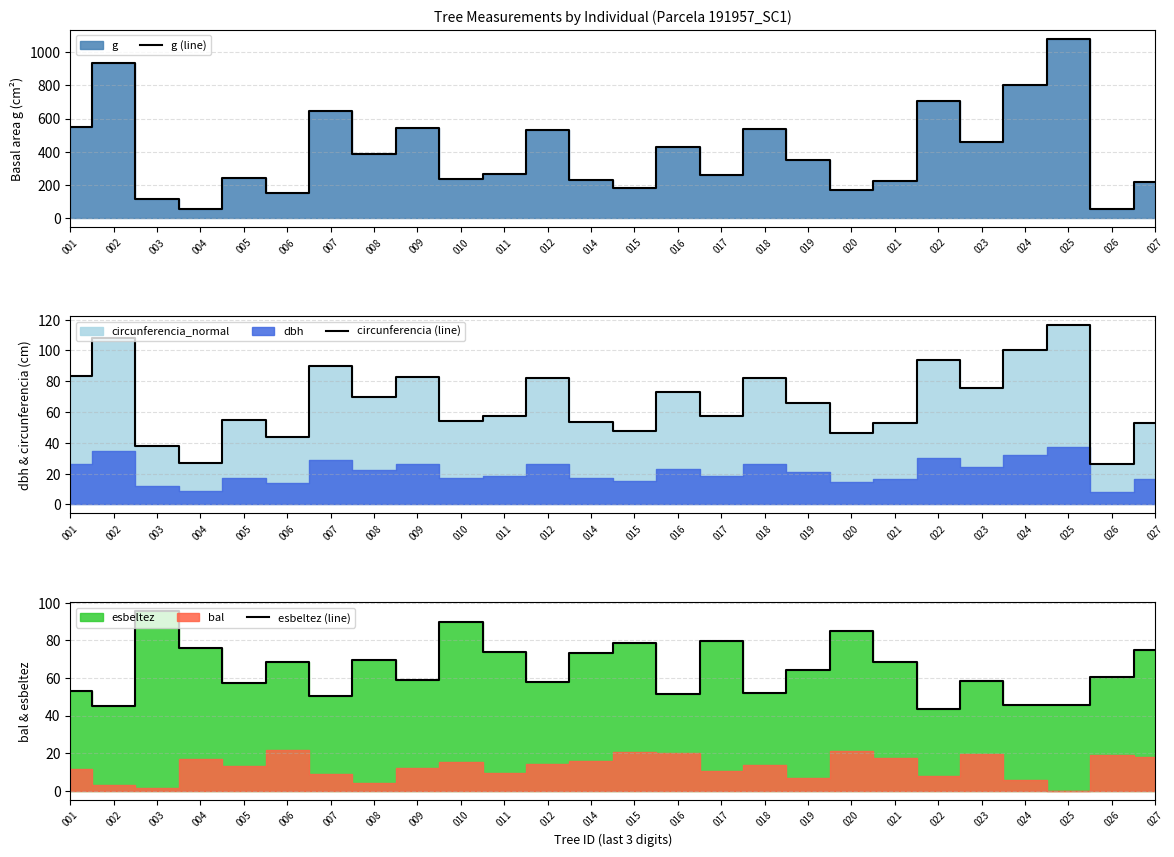

True or false: esbeltez (line) has more than 2 points higher than both neighbors.

True